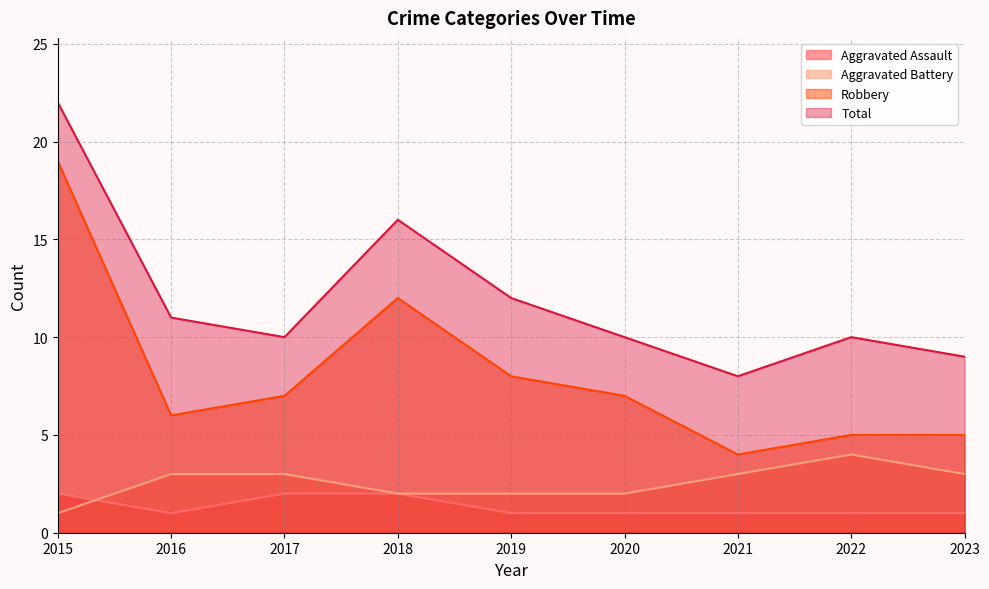

True or false: Robbery has more than 1 interior local peaks.

False